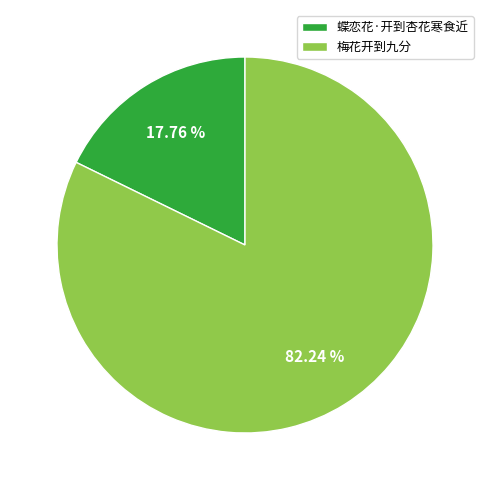

Between 梅花开到九分 and 蝶恋花·开到杏花寒食近, which is larger?

梅花开到九分